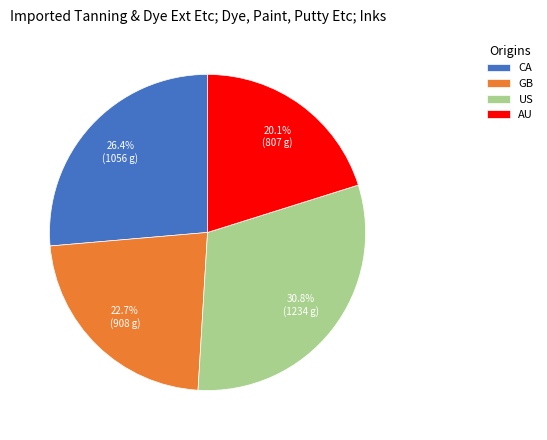

To the nearest percent, what is the difference between the GB and AU slice percentages?

3%